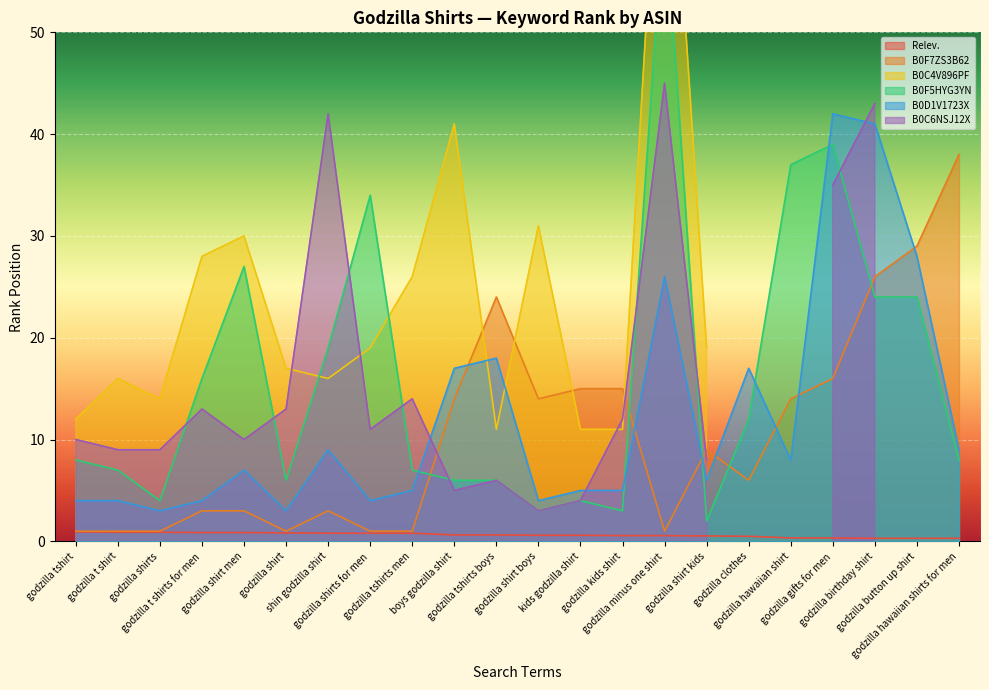

At which label does B0F5HYG3YN reach its minimum?

godzilla shirt kids